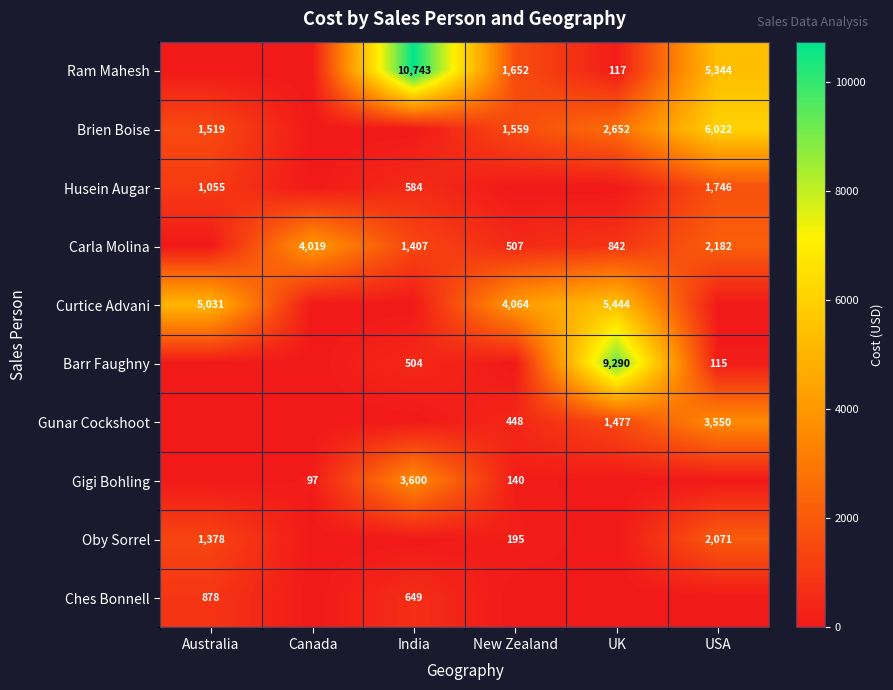

Is it true that Barr Faughny equals 14844 at UK?

False